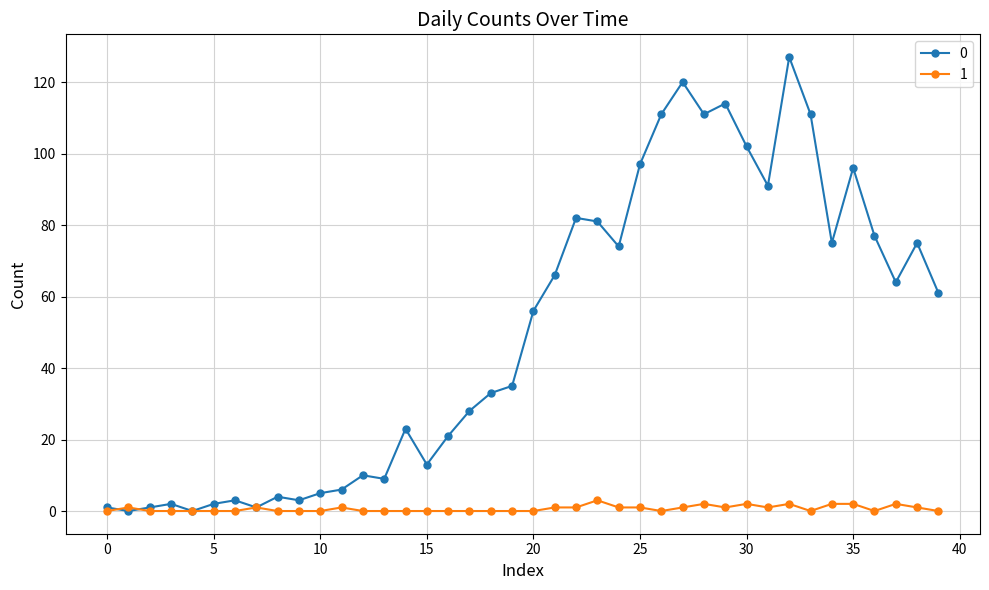

True or false: 1 has more than 2 interior local peaks.

True